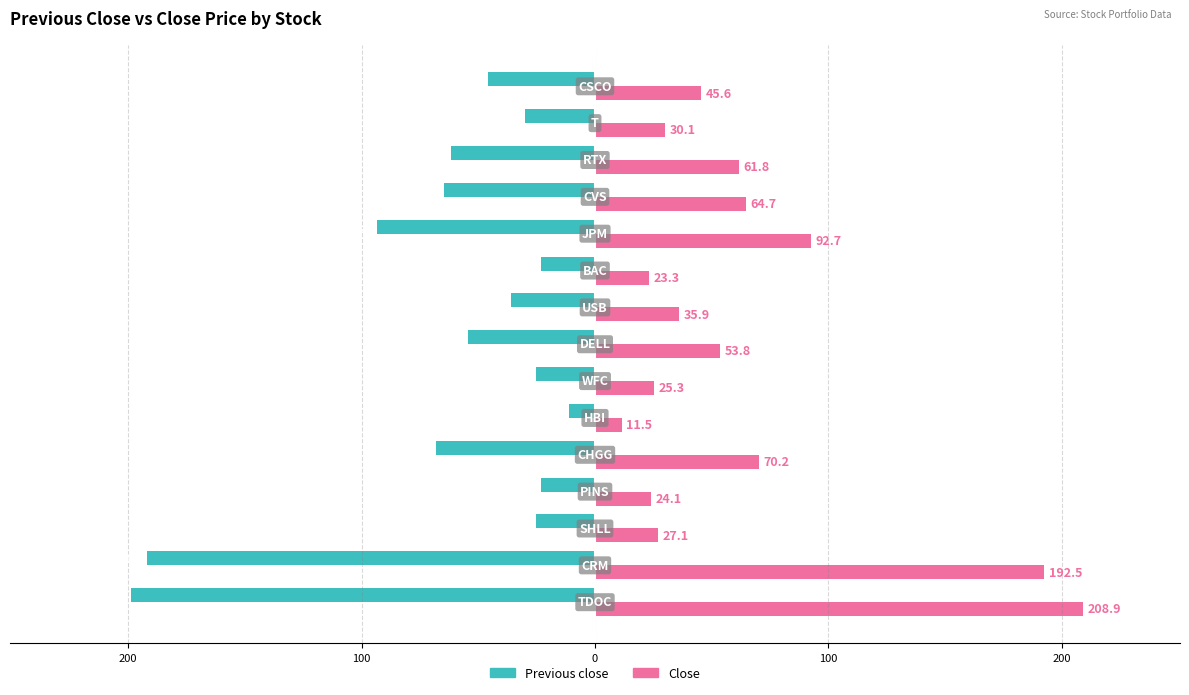

What are all the series names shown in the legend?

Previous close, Close